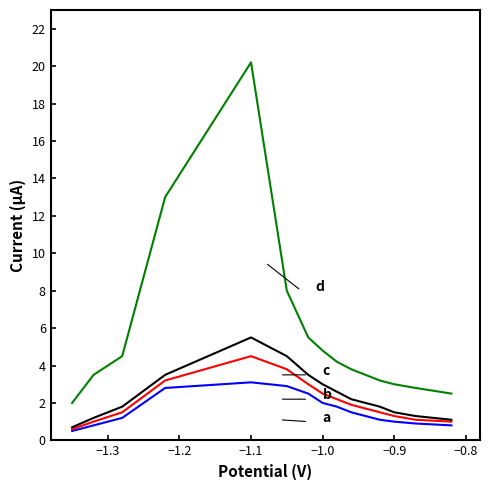

What is the smallest value displayed?

0.5